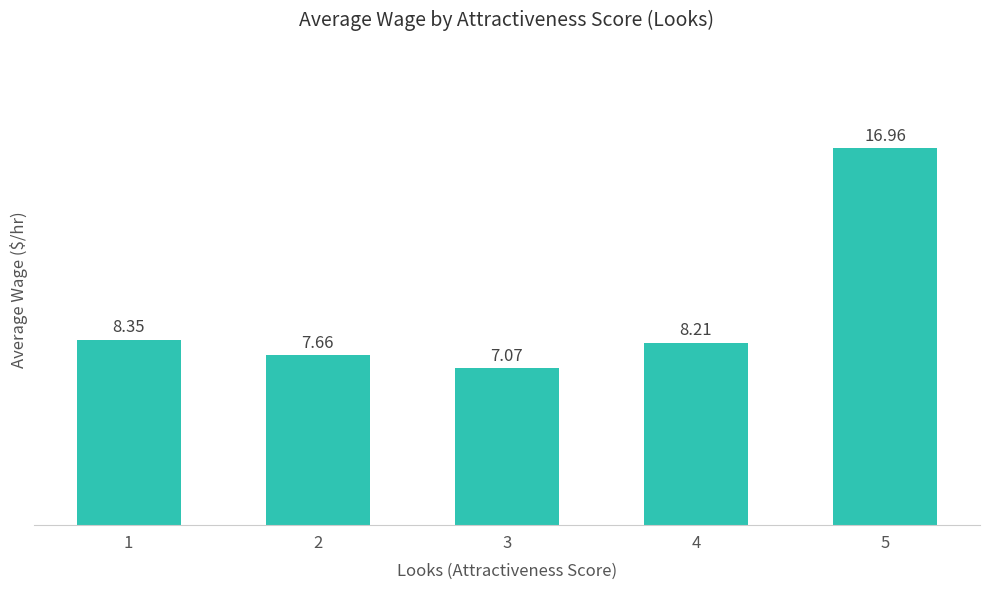

What is the value of the 3rd bar from the left?

7.1